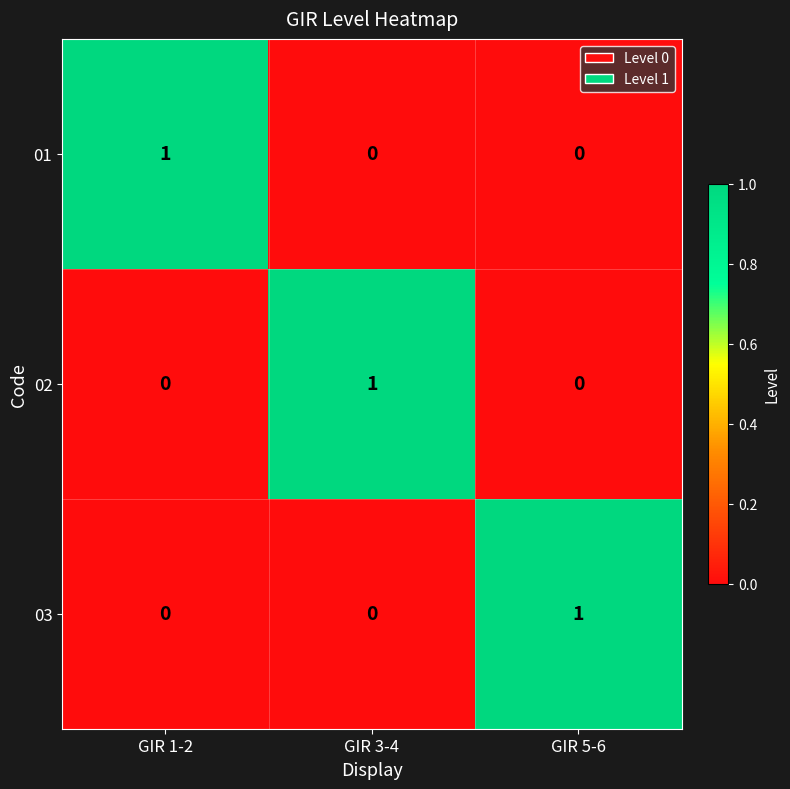

True or false: 01 has a value of 0 at GIR 5-6.

True